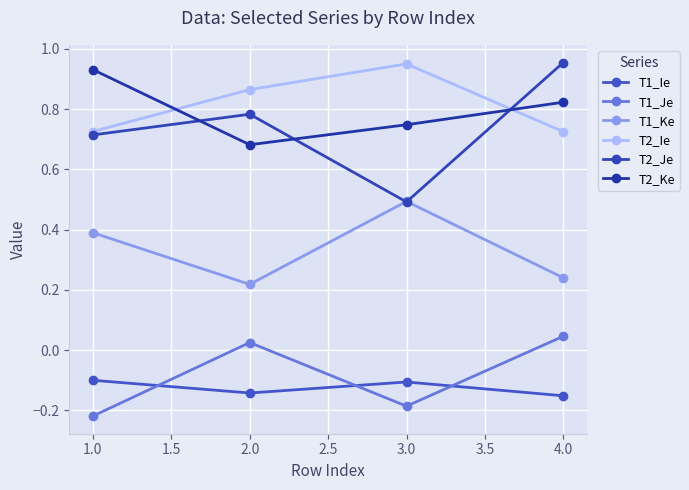

How many lines are shown in the chart?

6